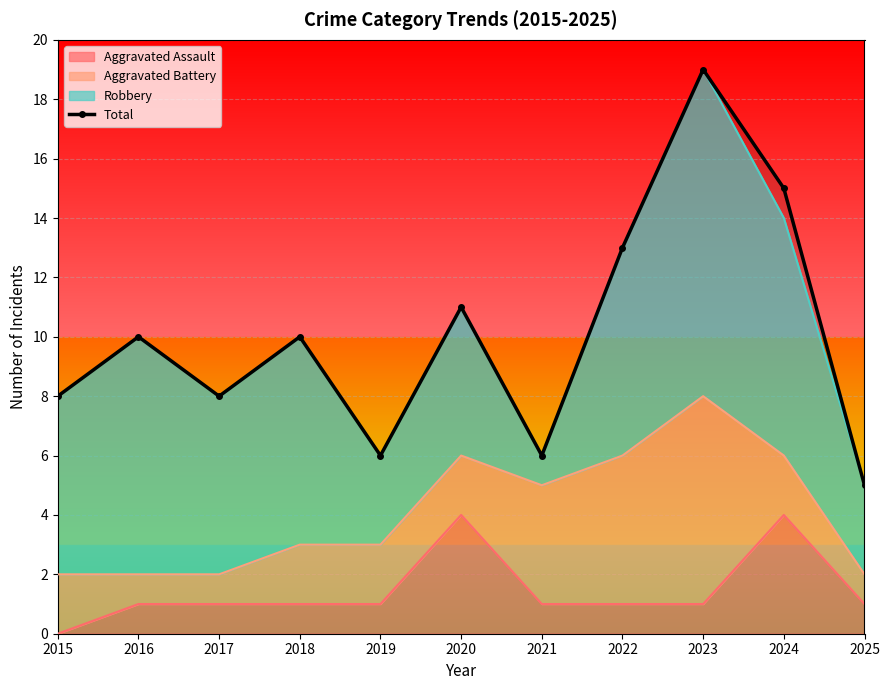

What is the sum of the values at 2015 and 2021?

14